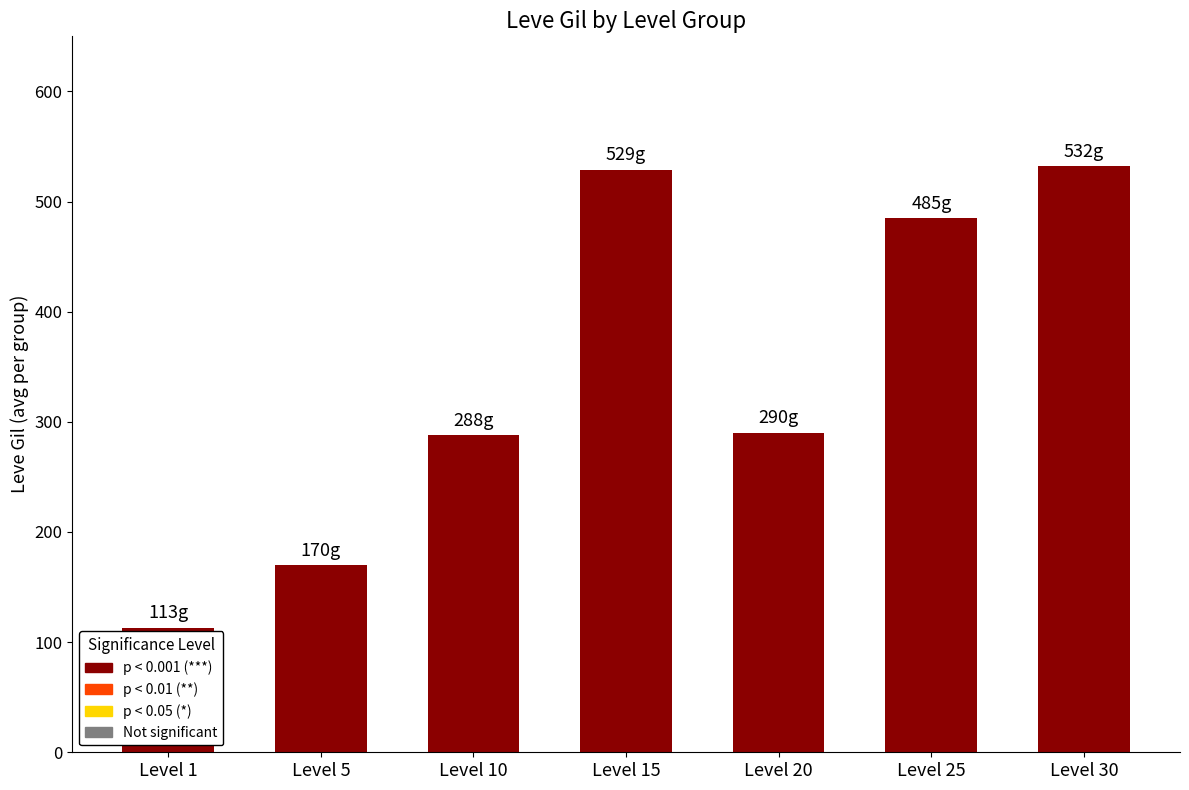

What is the change in value from Level 1 to Level 5?

+57